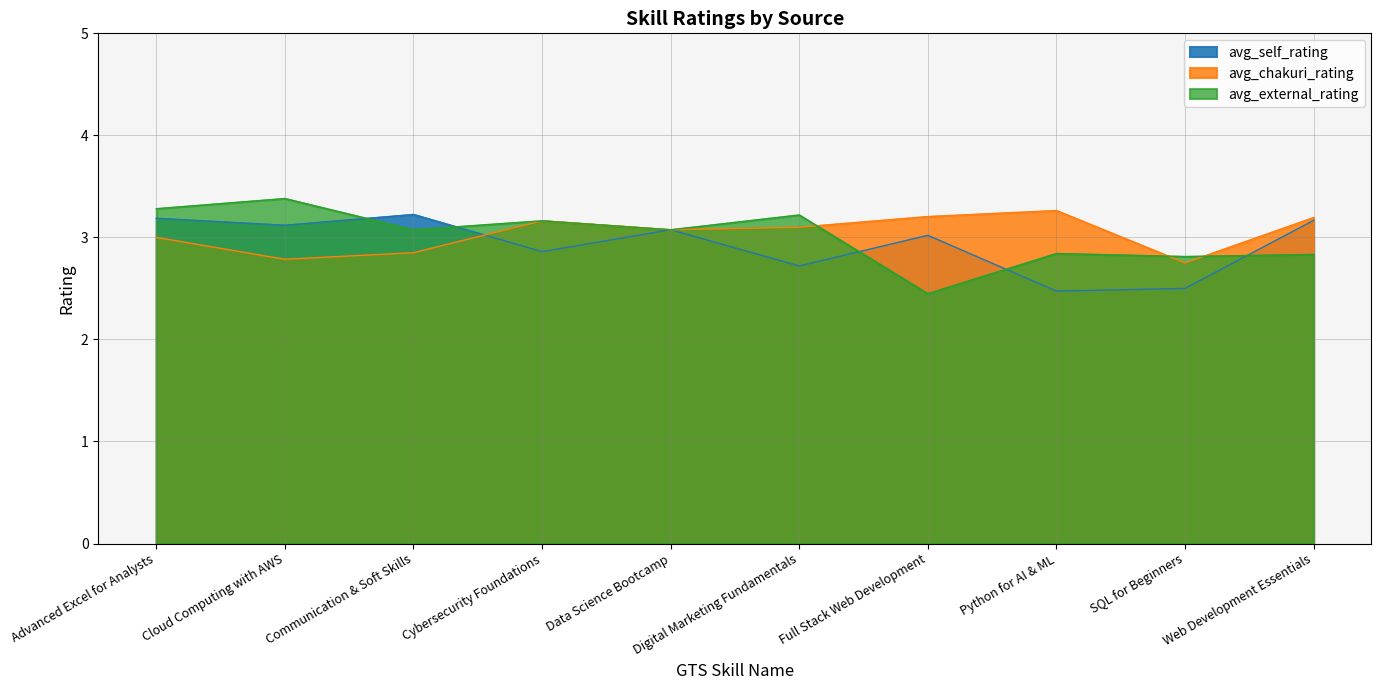

What is the total value across all series at SQL for Beginners?

8.1